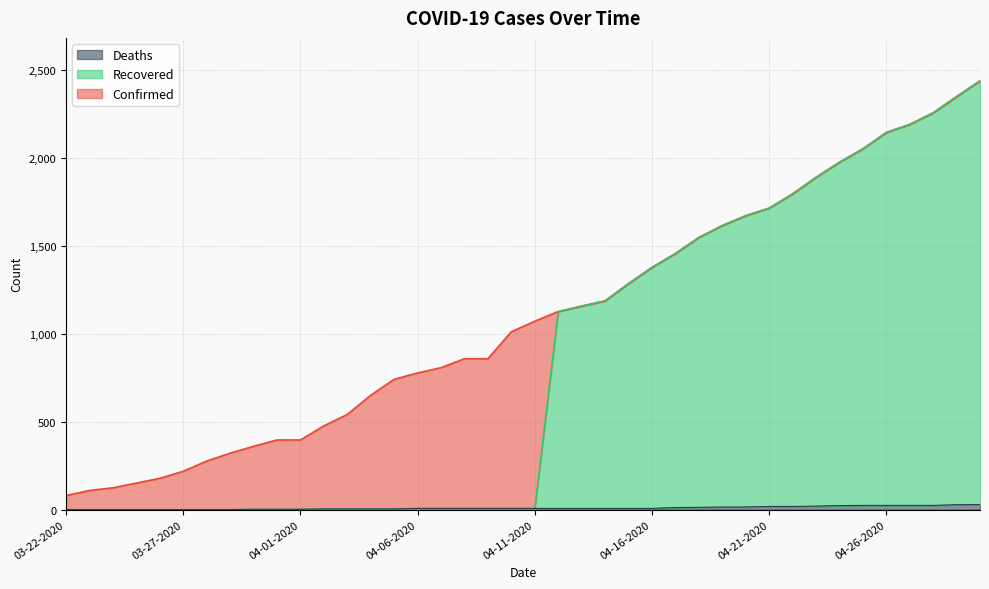

Which series changed the most between 03-24-2020 and 03-27-2020?

Confirmed